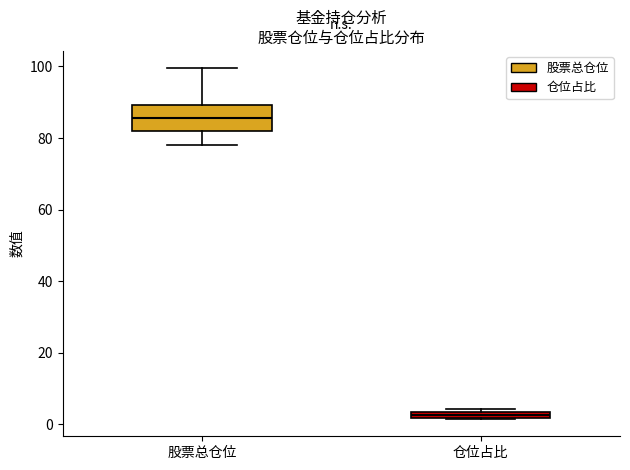

Which box is the tallest, from its lower edge to its upper edge?

股票总仓位